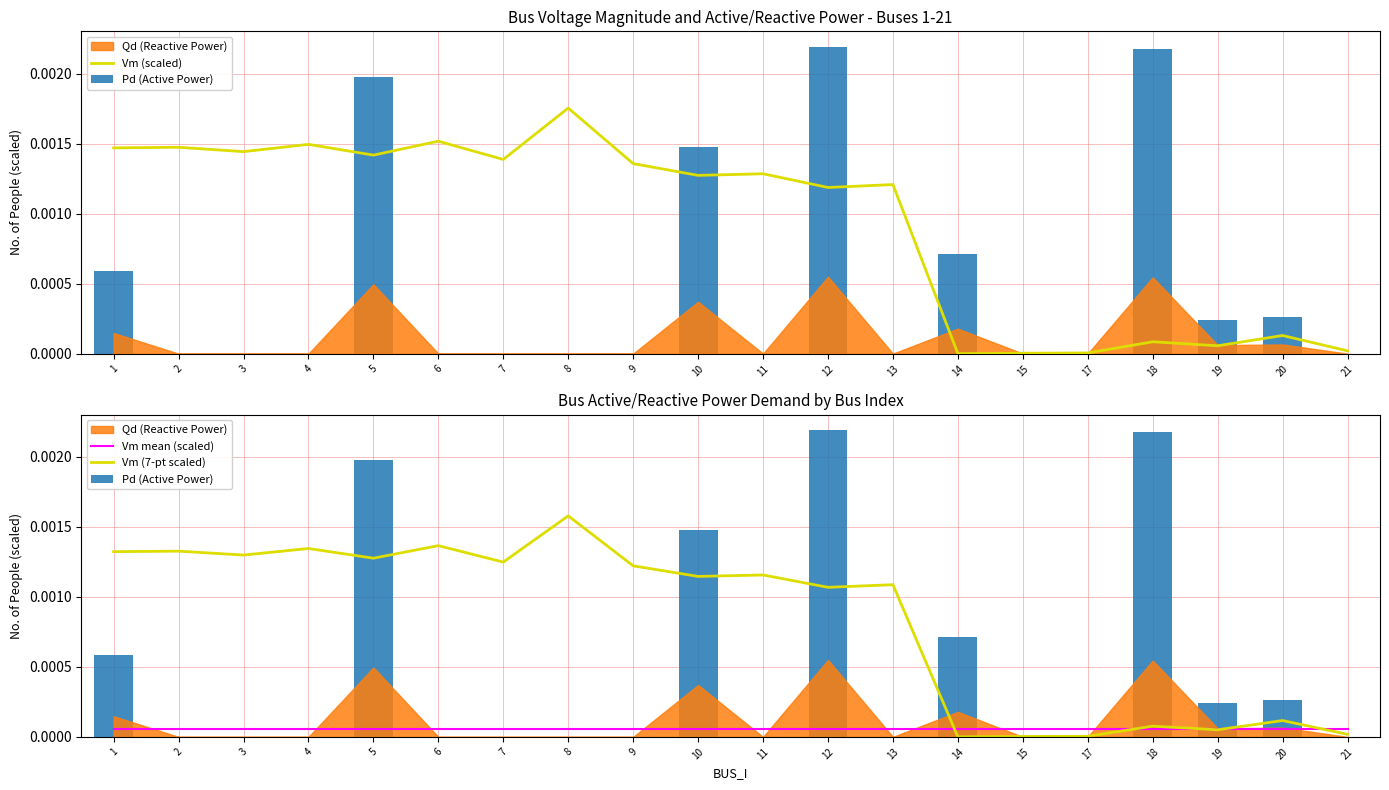

Which series changed the most between 18 and 19?

Pd (Active Power)